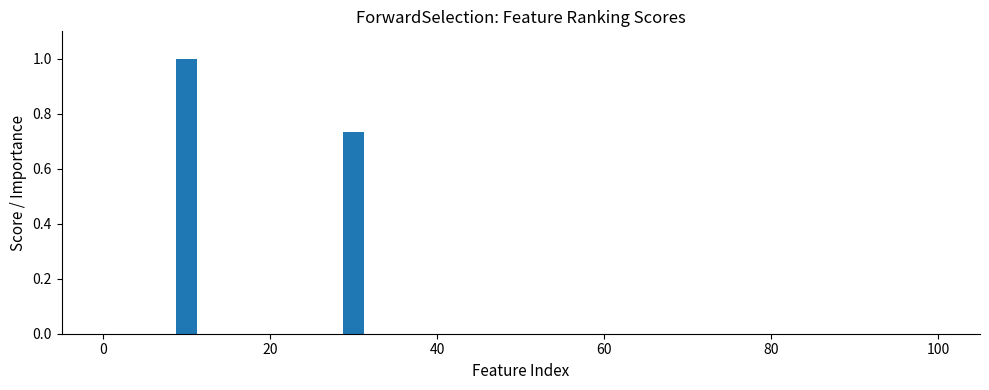

What is the average value?

0.9